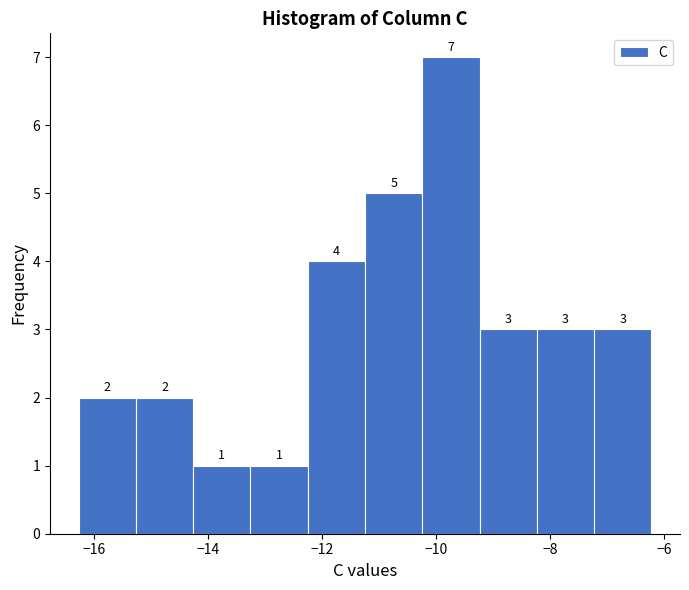

Reading left to right, list every bar in this chart as the range it spans on the x-axis followed by its height. The bar edges are not printed on the chart, so give them approximately, as read against the axis.

-16.2 to -15.2: 2
-15.2 to -14.2: 2
-14.2 to -13.2: 1
-13.2 to -12.2: 1
-12.2 to -11.2: 4
-11.2 to -10.2: 5
-10.2 to -9.2: 7
-9.2 to -8.2: 3
-8.2 to -7.2: 3
-7.2 to -6.2: 3